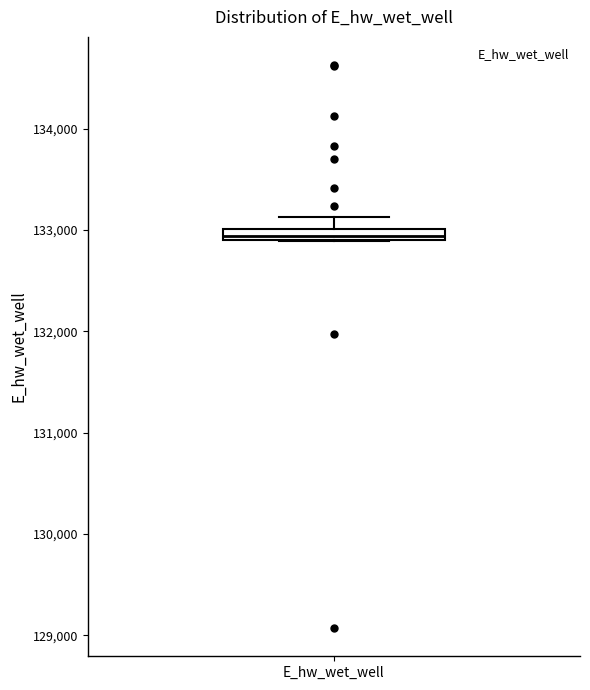

Where does the upper whisker of the box for E_hw_wet_well end on the y-axis? The values are not printed on the chart, so give them approximately, as read against the axis.

133100